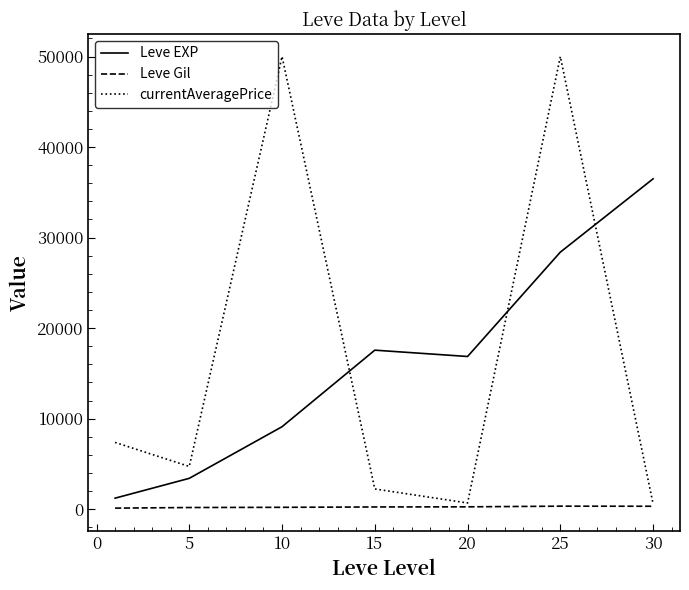

What is the maximum value for currentAveragePrice?

50000.0